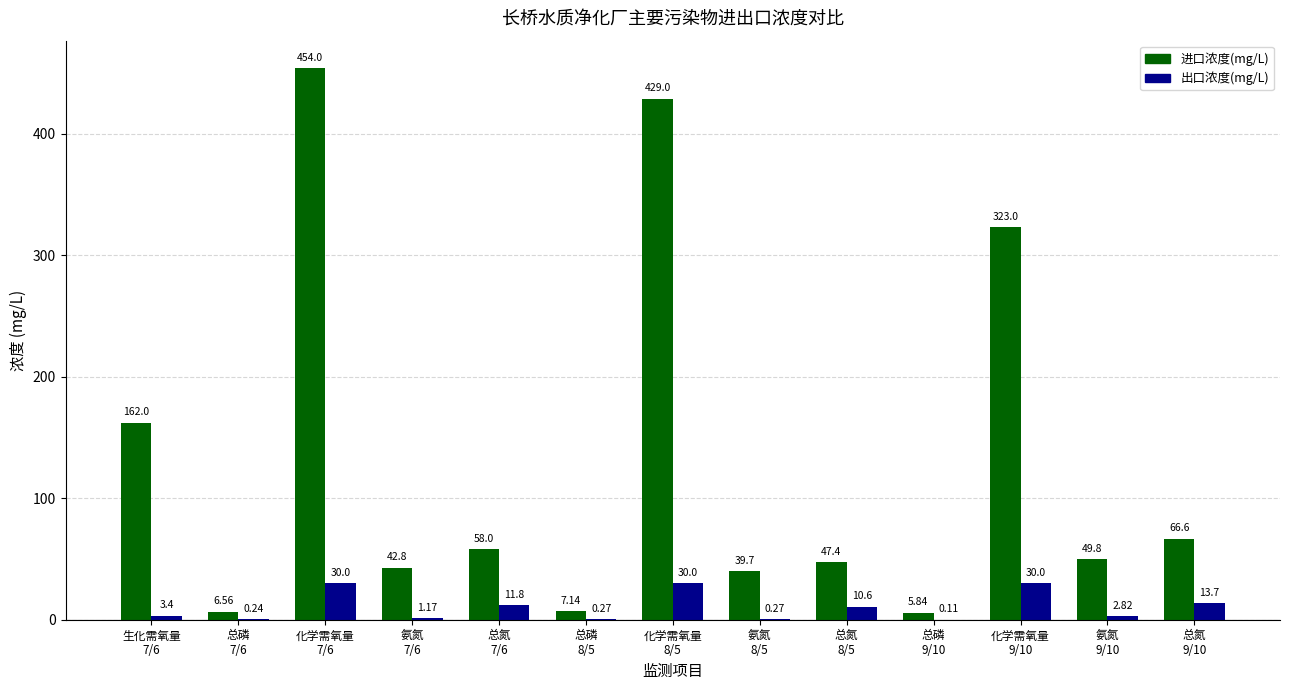

What is the sum of the 进口浓度(mg/L) values at 化学需氧量
9/10 and 总磷
7/6?

329.6